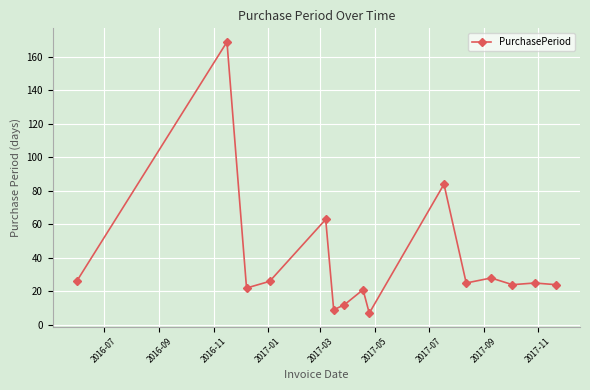

True or false: the data has more than 2 interior local peaks.

True